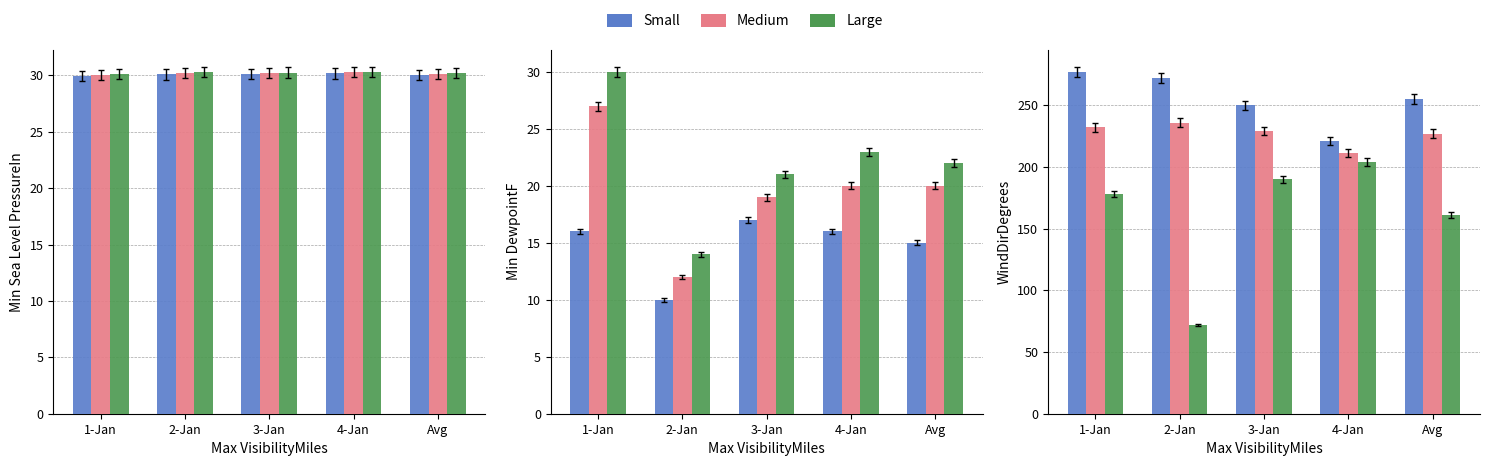

Reading right to left, extract all data points from this chart.

Small: 255	221	250	272	277
Medium: 227	211	229	236	232
Large: 161	204	190	72	178